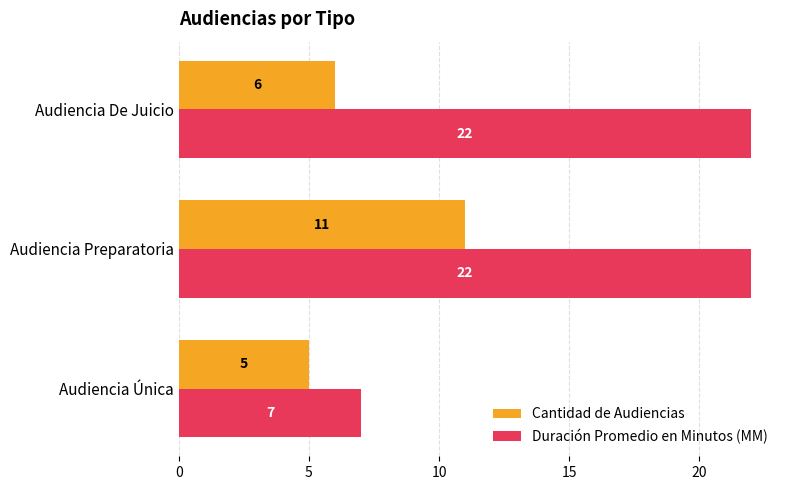

True or false: Cantidad de Audiencias has a value of 6 at Audiencia De Juicio.

True